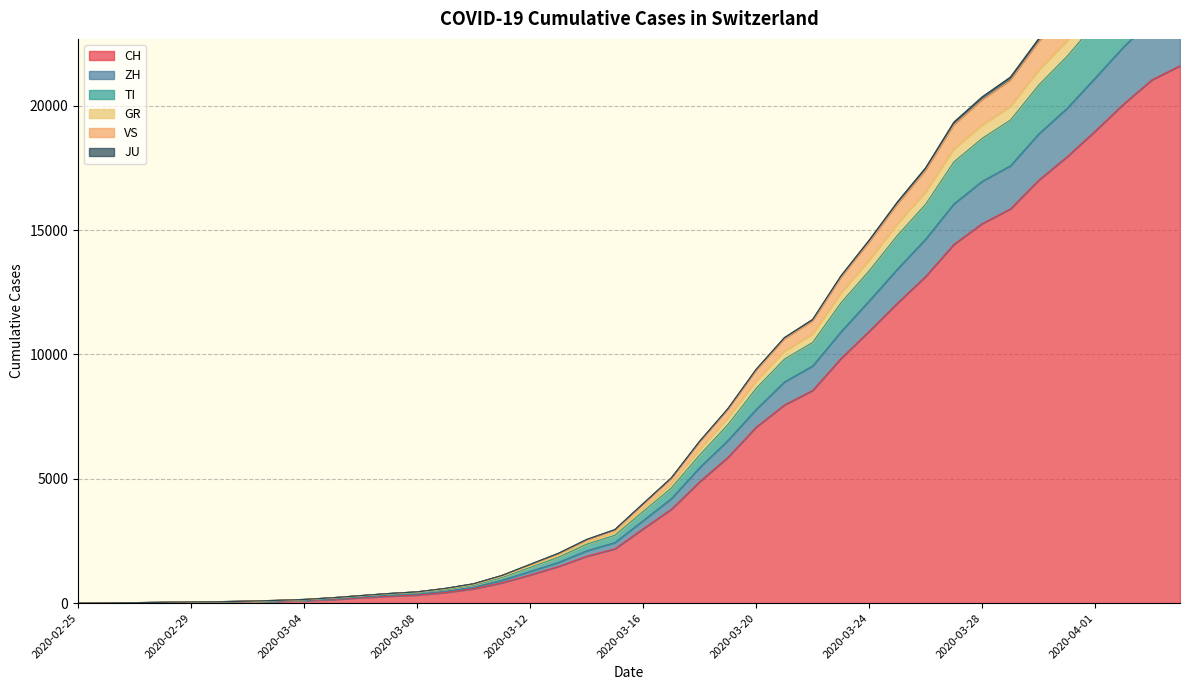

What is the difference between the maximum and minimum values in the CH series?

21605